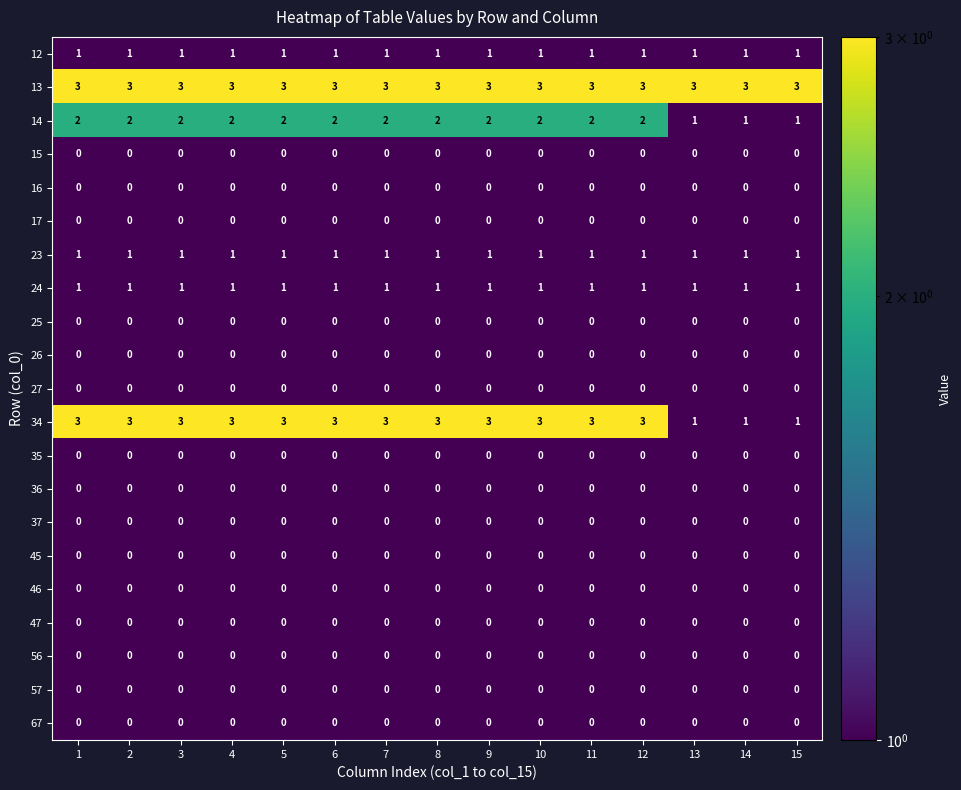

What is the minimum value for 13?

3